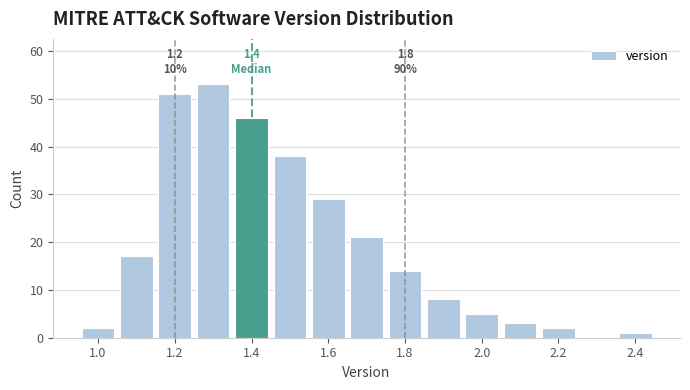

Over which range of the x-axis is the bar tallest?

1.25 to 1.35